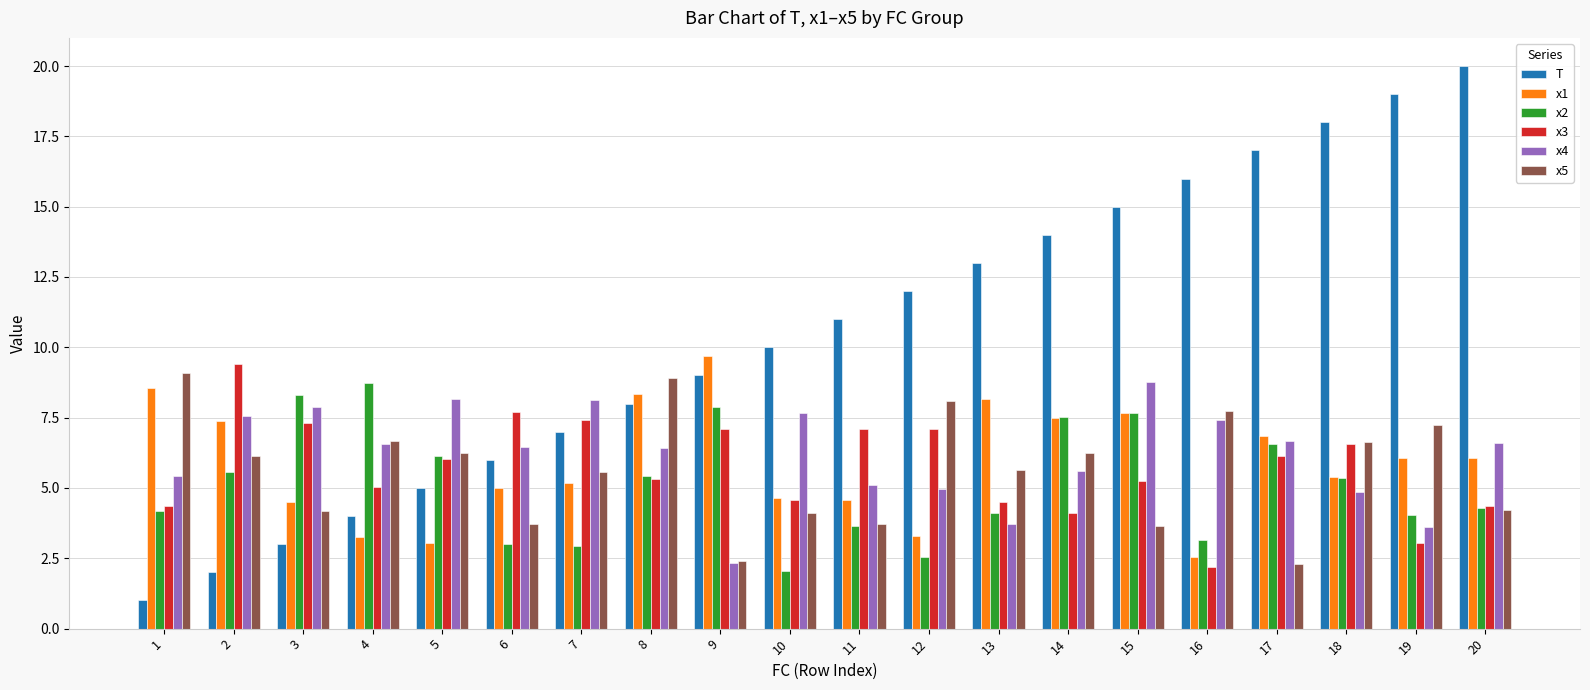

Which category has the highest value in the x3 series?

2